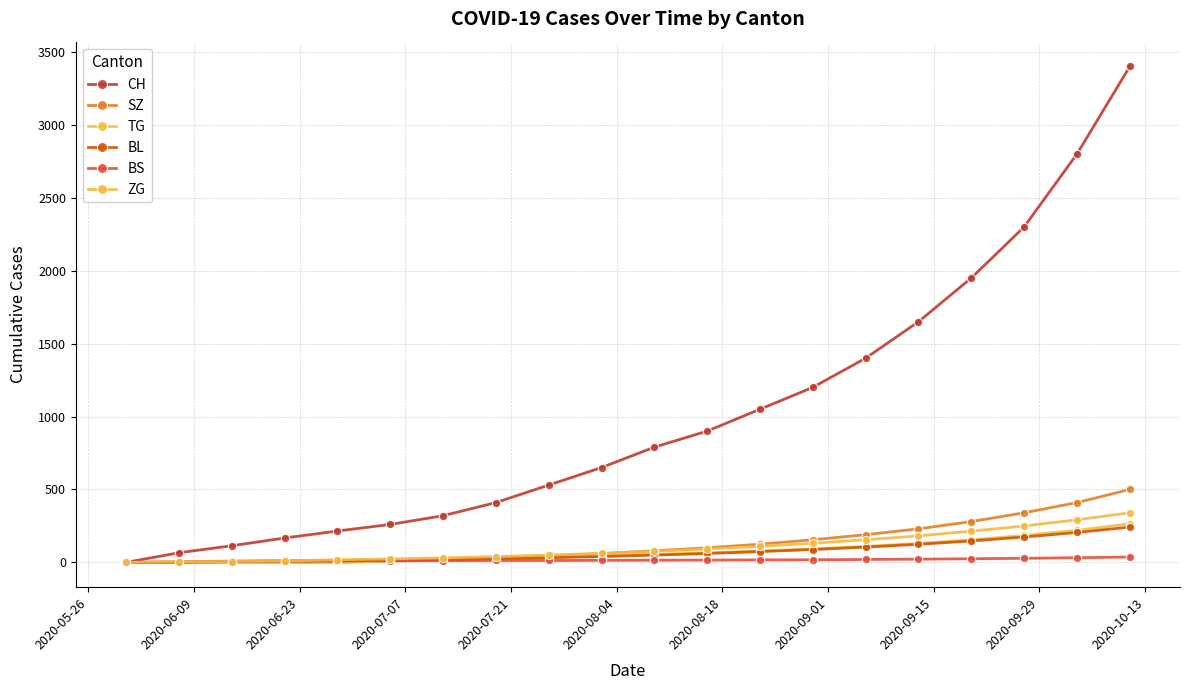

Is this an area chart (filled region under the line)?

No